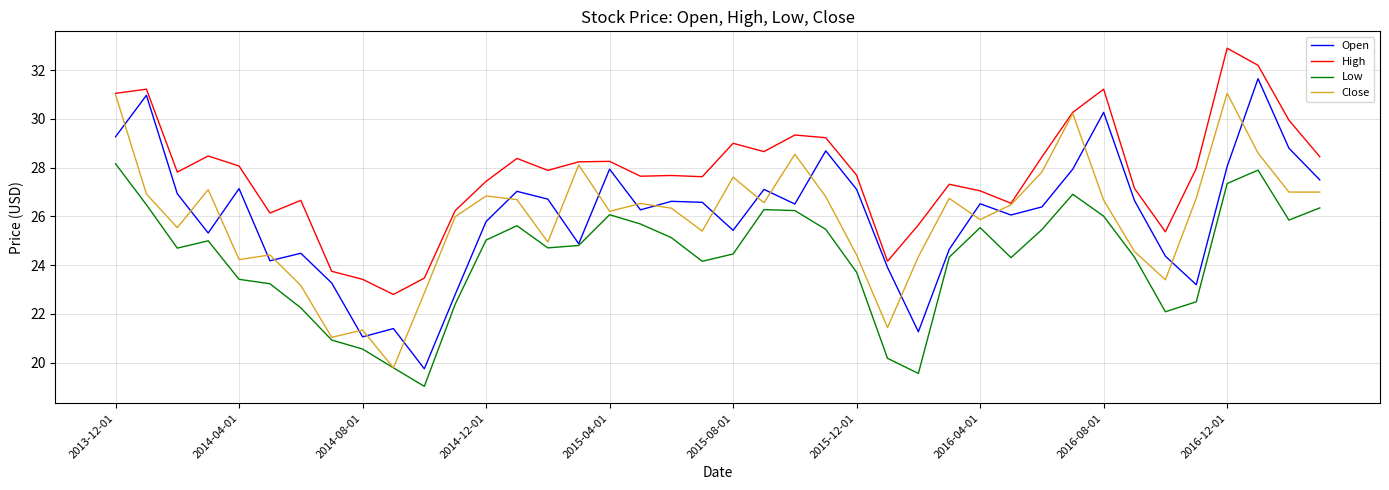

What is the highest value of the High series?

32.9